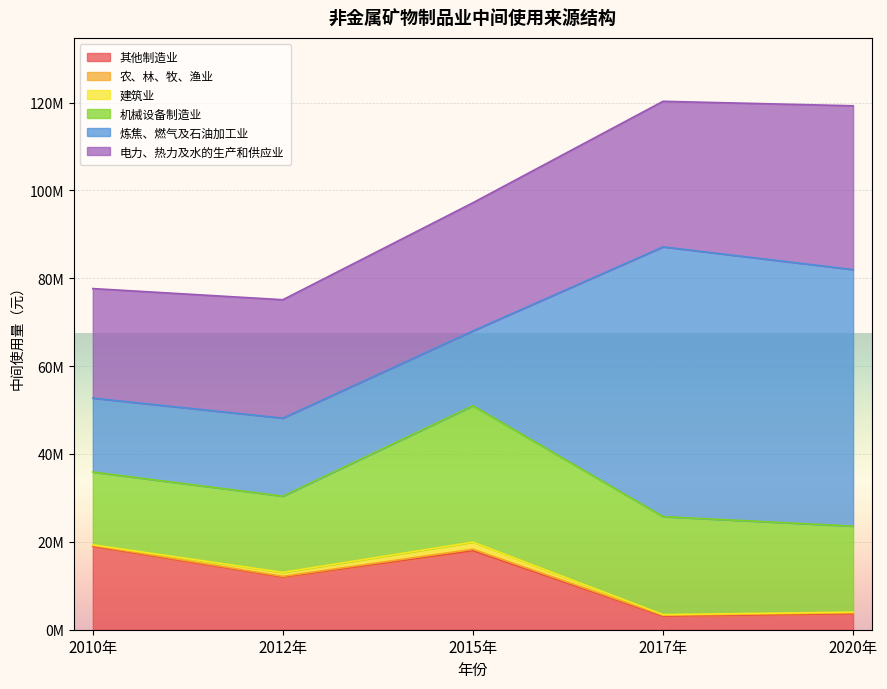

Reading left to right, list all the values displayed in this chart.

其他制造业: 18993295.4	11975967.0	17973458.8	3084637.7	3630070.7
农、林、牧、渔业: 188364.5	175060.9	350207.2	207313.8	218881.2
建筑业: 134286.5	900479.7	1615876.6	150939.7	162675.6
机械设备制造业: 16579675.8	17347468.0	31051507.3	22301825.1	19571274.1
炼焦、燃气及石油加工业: 16821951.2	17769103.9	17029655.7	61402366.5	58393930.9
电力、热力及水的生产和供应业: 24937855.8	26950258.6	29174349.8	33136453.7	37285131.7